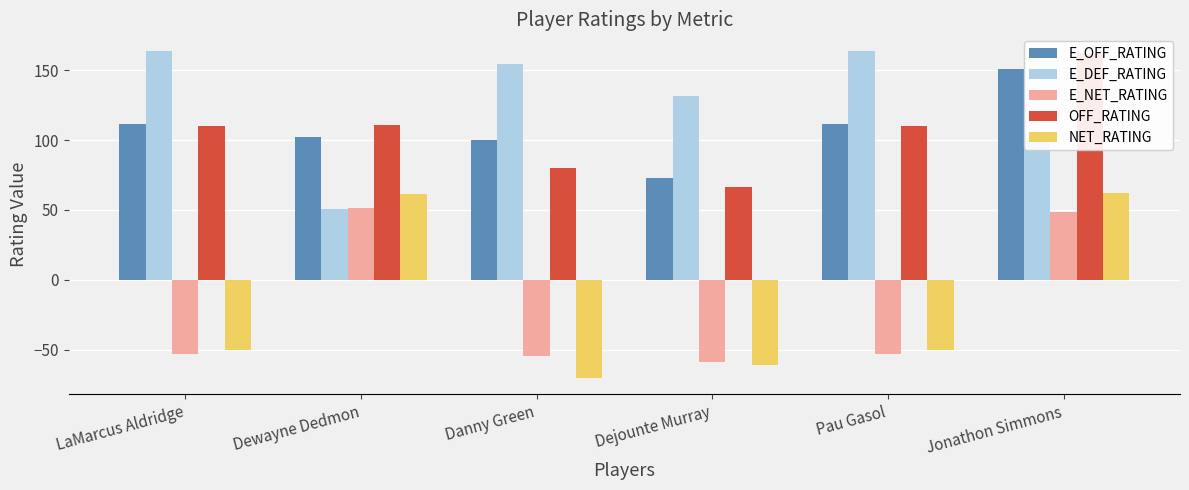

What is the value of the E_OFF_RATING bar at the 1st from the left?

111.3